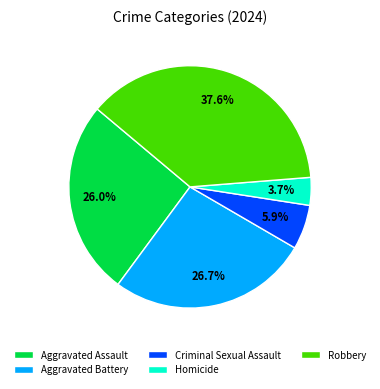

To the nearest percent, what portion does Criminal Sexual Assault represent?

6%